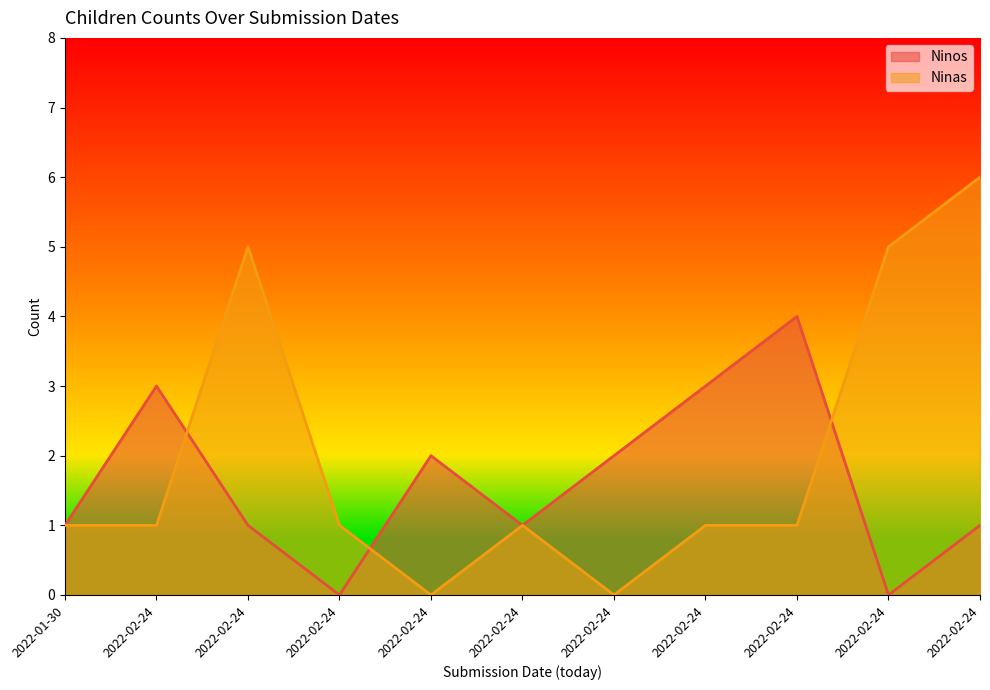

How many distinct data groups are displayed?

2